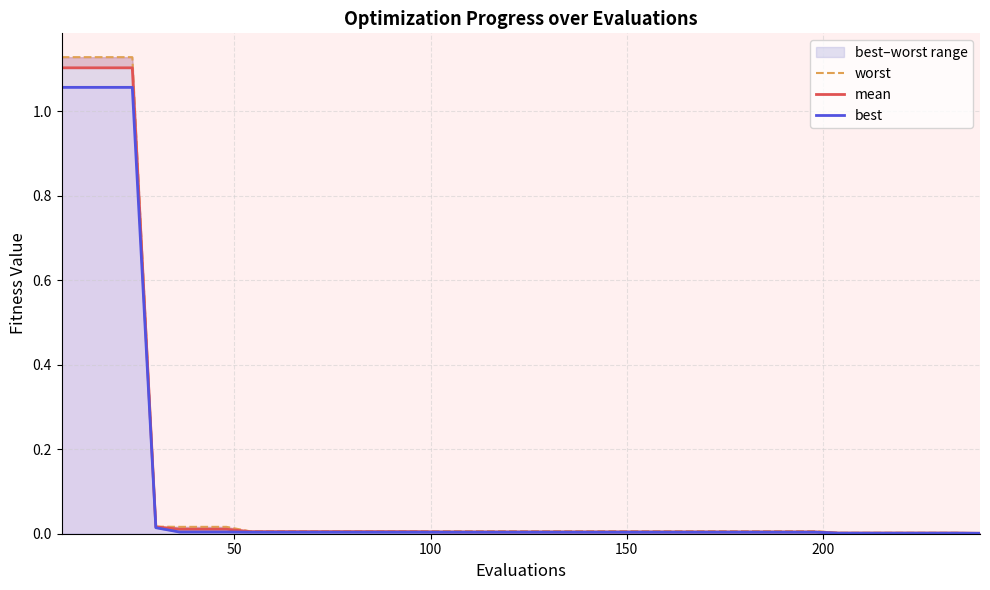

Reading left to right, extract all data points from this chart.

worst: 1.1	1.1	1.1	1.1	0.0	0.0	0.0	0.0	0.0	0.0	0.0	0.0	0.0	0.0	0.0	0.0	0.0	0.0	0.0	0.0	0.0	0.0	0.0	0.0	0.0	0.0	0.0	0.0	0.0	0.0	0.0	0.0	0.0	0.0	0.0	0.0	0.0	0.0	0.0	0.0
mean: 1.1	1.1	1.1	1.1	0.0	0.0	0.0	0.0	0.0	0.0	0.0	0.0	0.0	0.0	0.0	0.0	0.0	0.0	0.0	0.0	0.0	0.0	0.0	0.0	0.0	0.0	0.0	0.0	0.0	0.0	0.0	0.0	0.0	0.0	0.0	0.0	0.0	0.0	0.0	0.0
best: 1.1	1.1	1.1	1.1	0.0	0.0	0.0	0.0	0.0	0.0	0.0	0.0	0.0	0.0	0.0	0.0	0.0	0.0	0.0	0.0	0.0	0.0	0.0	0.0	0.0	0.0	0.0	0.0	0.0	0.0	0.0	0.0	0.0	0.0	0.0	0.0	0.0	0.0	0.0	0.0